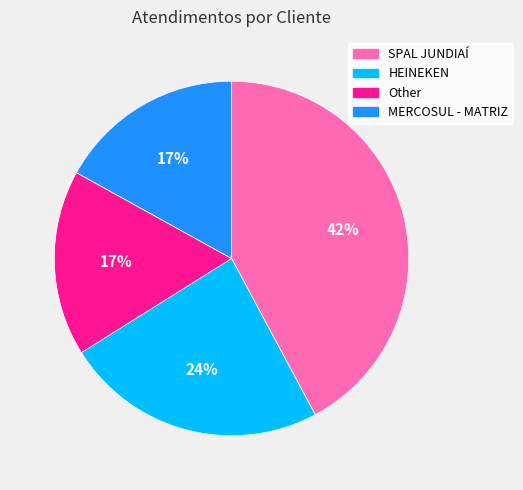

Which category has the biggest portion of the pie?

SPAL JUNDIAÍ